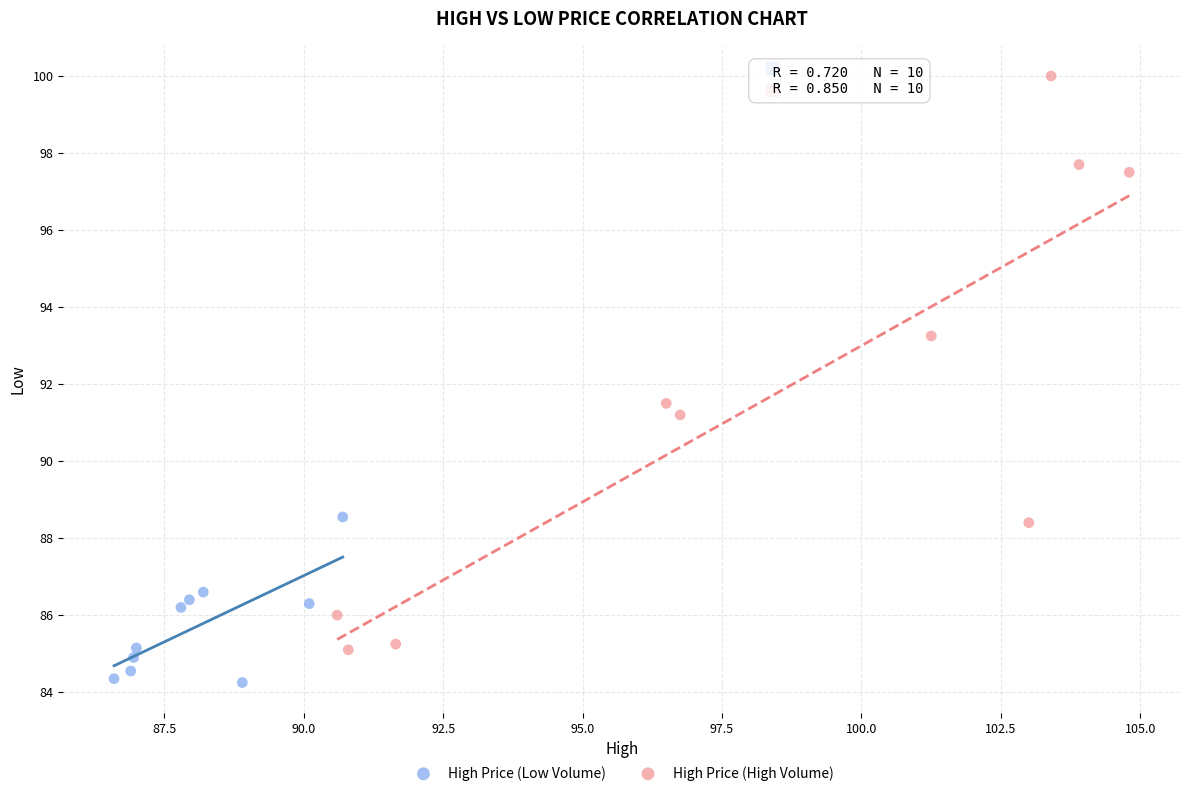

Which series contains the lowest Y value?

High Price (Low Volume)